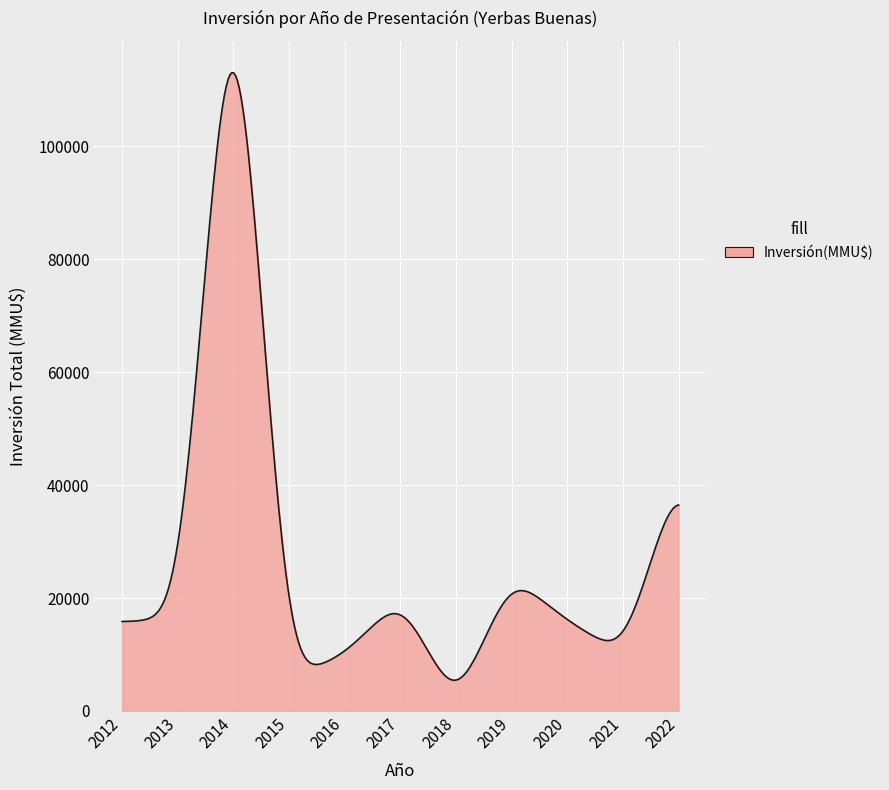

How many series are shown in this chart?

1